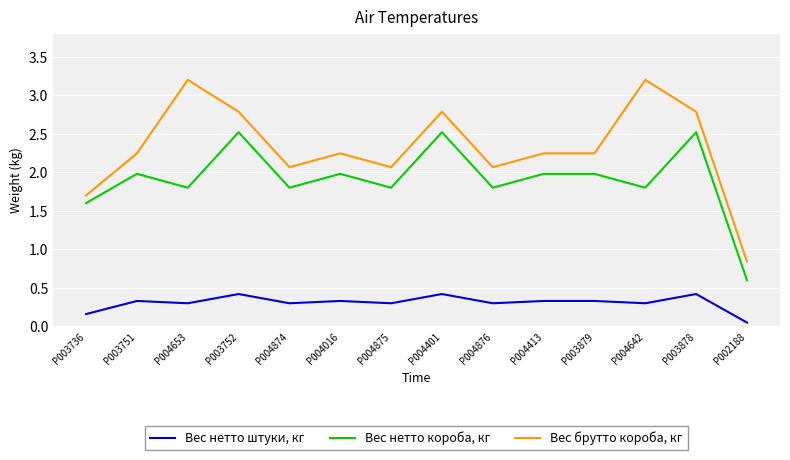

What is the spread (max minus min) of values at P003736?

1.5